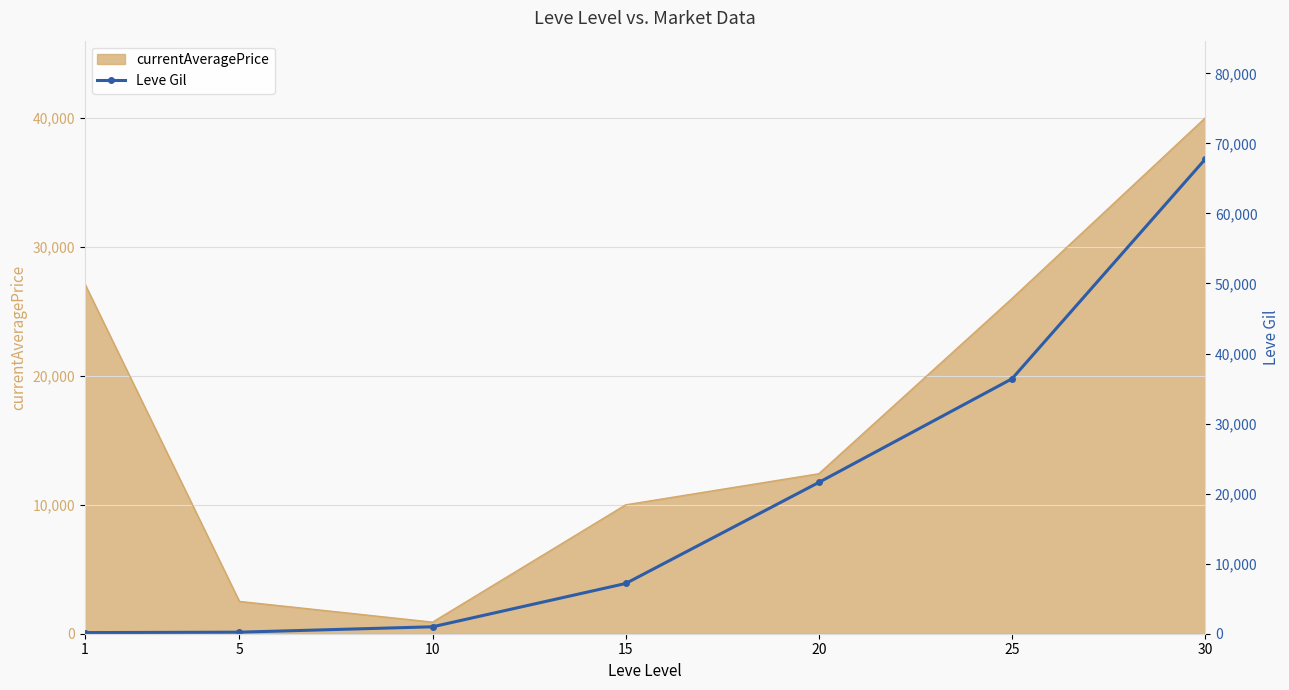

What is the difference between the maximum and minimum values?

67570